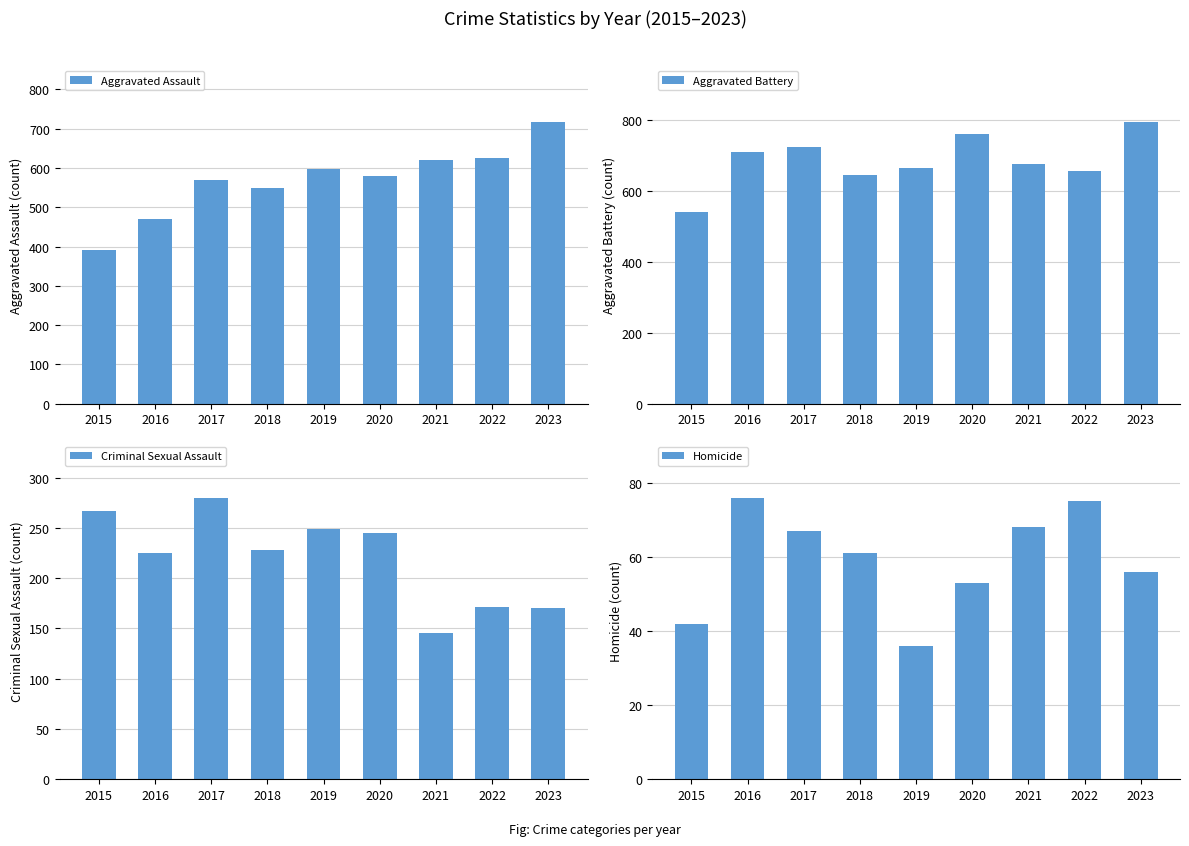

True or false: Aggravated Assault has a value of 471 at 2016.

True